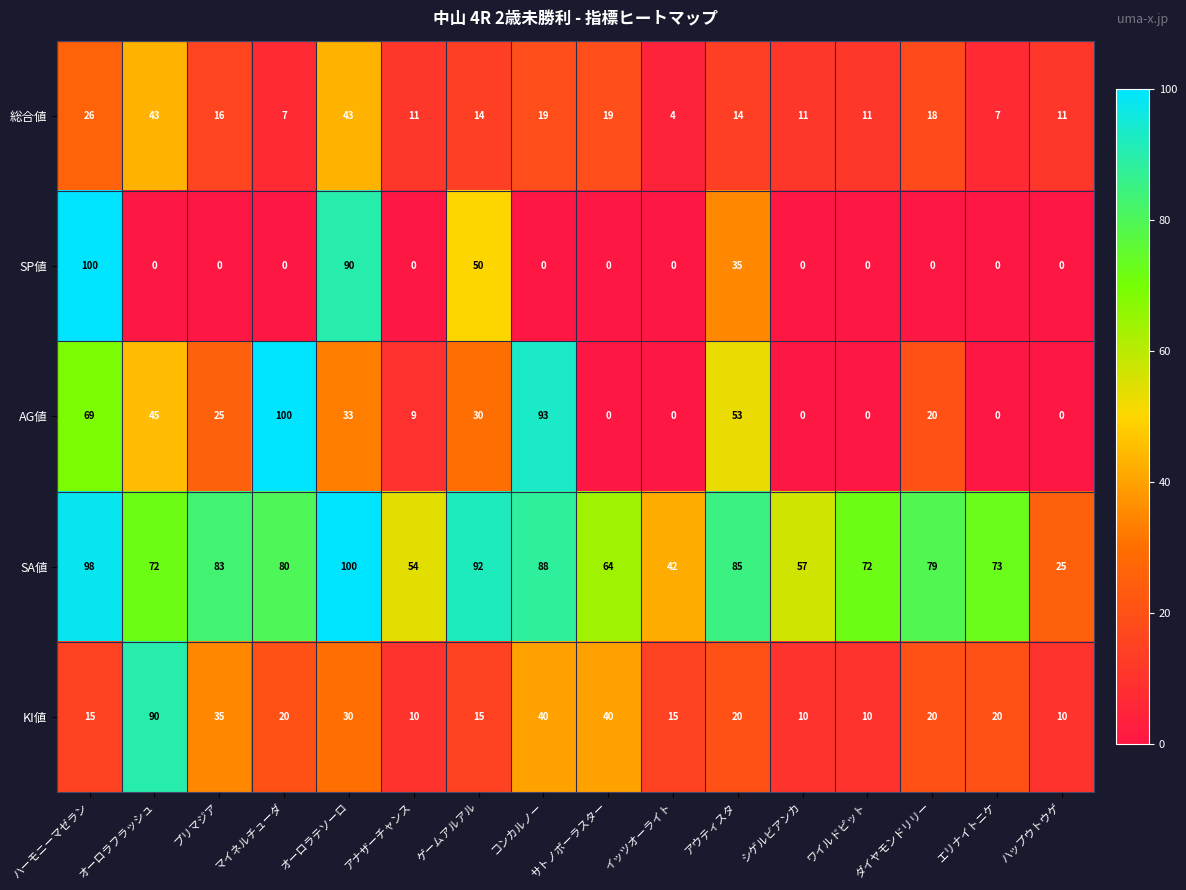

Is it true that 総合値 equals 7 at マイネルチューダ?

True